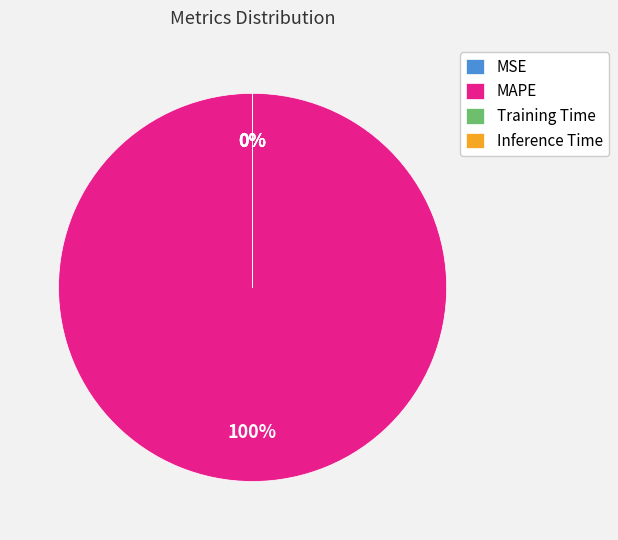

Which slice is the largest?

MAPE